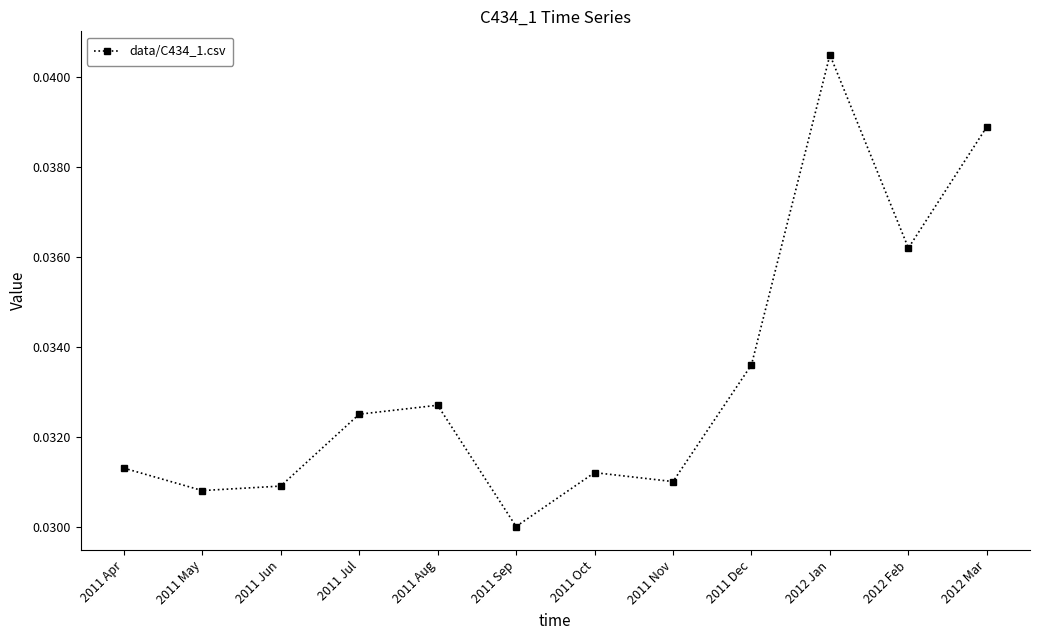

True or false: the data shows 0.1 at 2012 Feb.

False